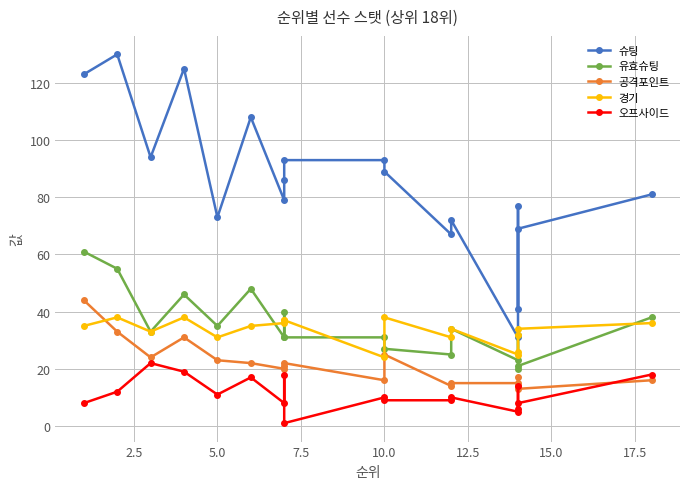

What is the sum of all 공격포인트 values?

385